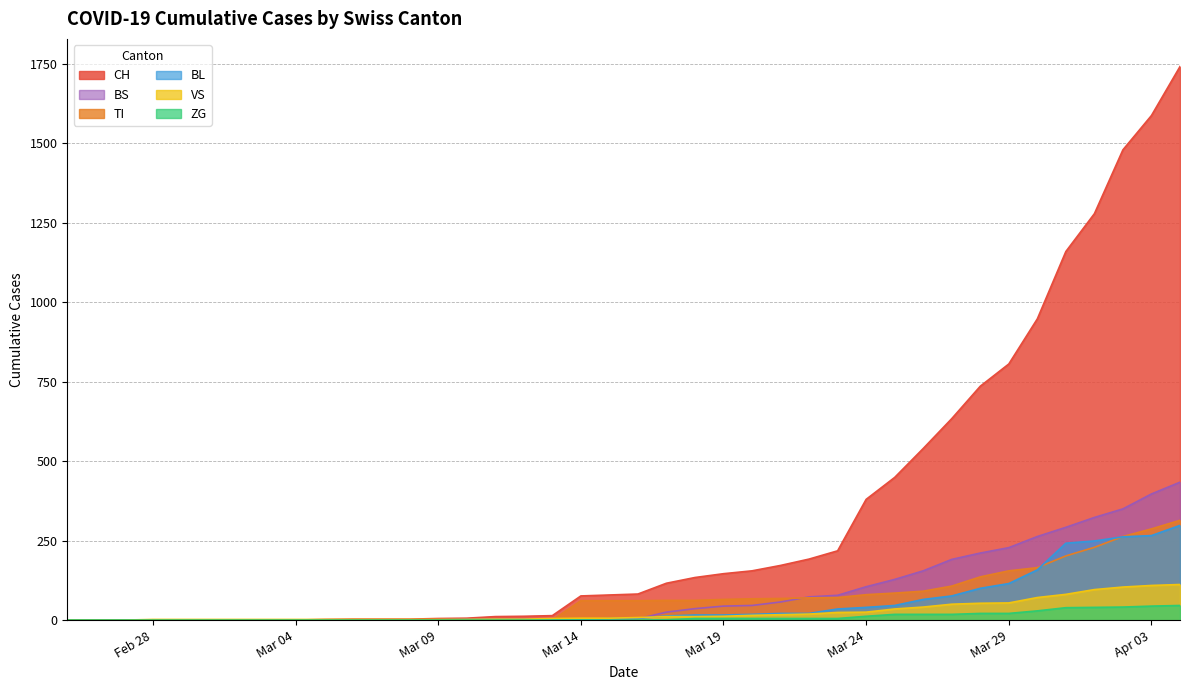

How many values in the VS series exceed 8?

19